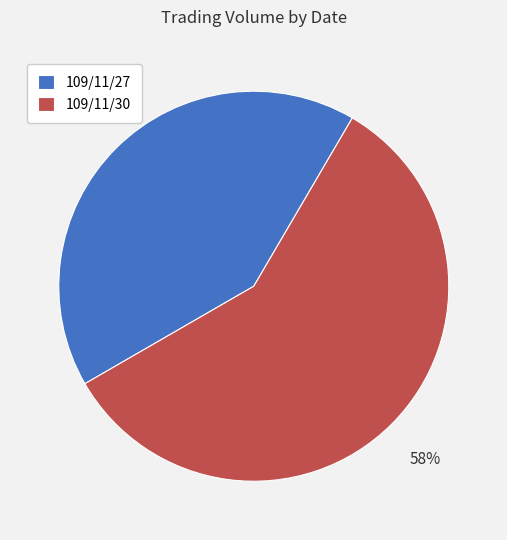

Which slice is the smallest?

109/11/27